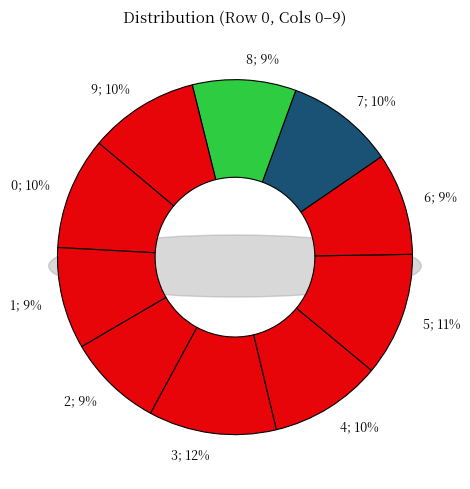

What is the largest slice in the pie chart?

3